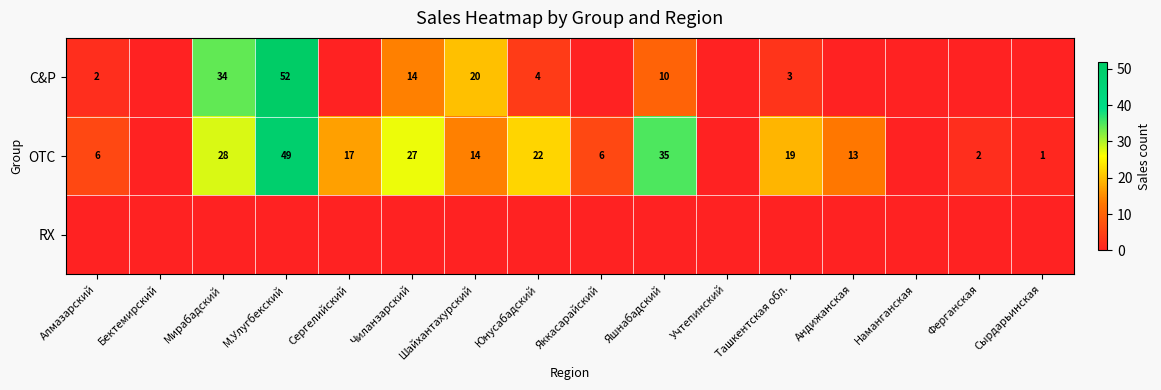

At how many categories does at least one series exceed 43?

1